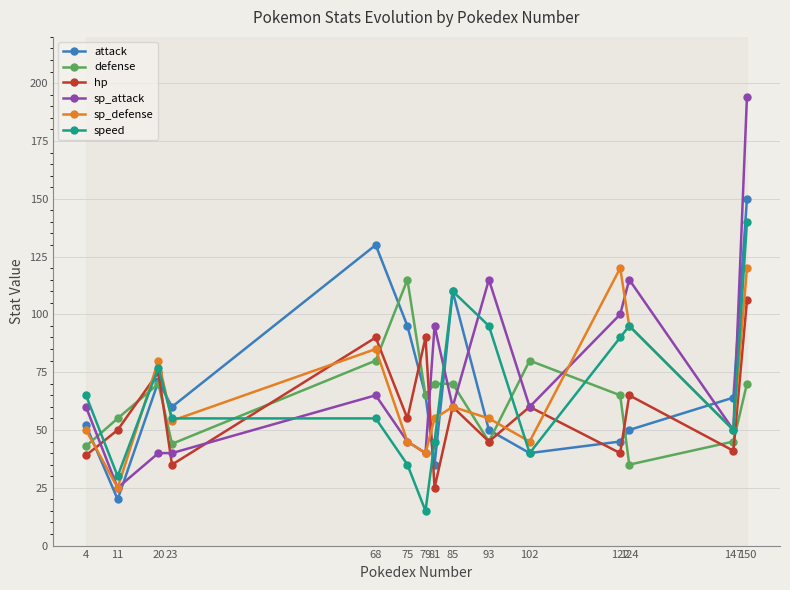

At which category is the sum across all series the highest?

150